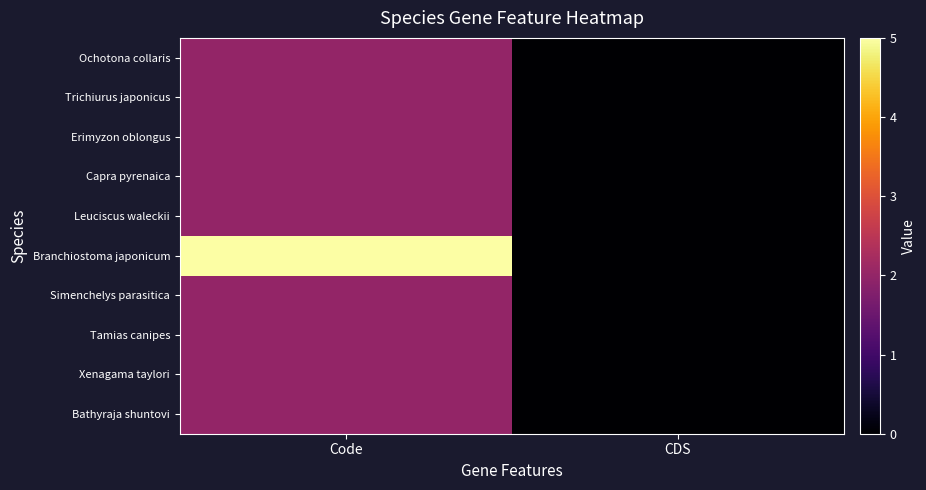

Reading right to left, list all the values displayed in this chart.

Ochotona collaris: CDS=0	Code=2
Trichiurus japonicus: CDS=0	Code=2
Erimyzon oblongus: CDS=0	Code=2
Capra pyrenaica: CDS=0	Code=2
Leuciscus waleckii: CDS=0	Code=2
Branchiostoma japonicum: CDS=0	Code=5
Simenchelys parasitica: CDS=0	Code=2
Tamias canipes: CDS=0	Code=2
Xenagama taylori: CDS=0	Code=2
Bathyraja shuntovi: CDS=0	Code=2